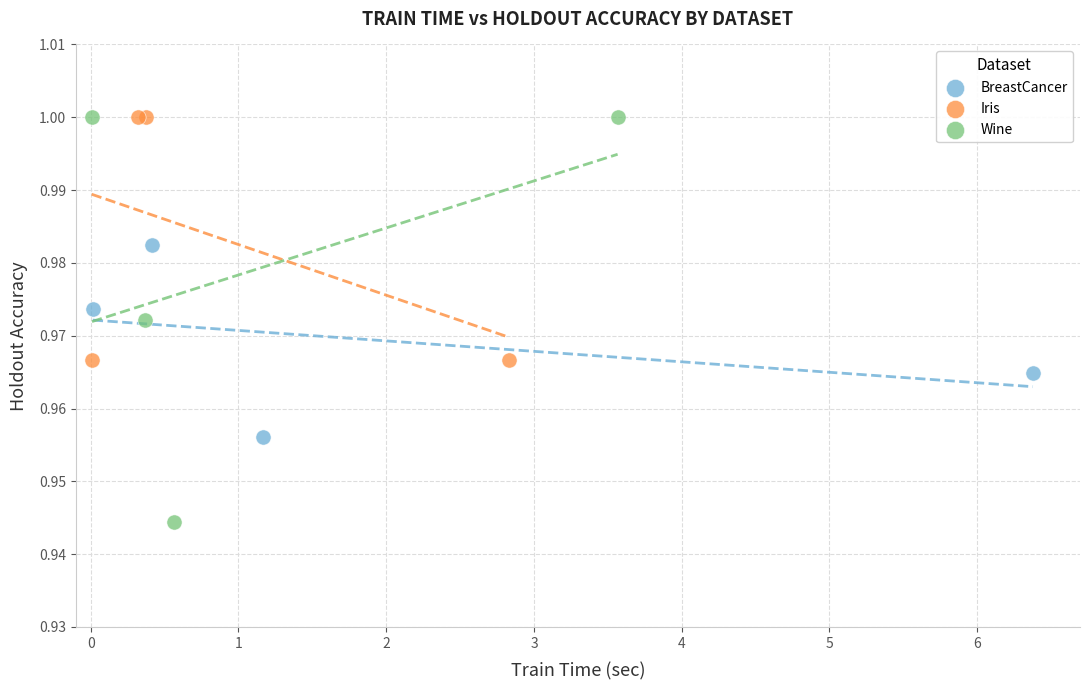

Which series has the widest spread of Y values?

Wine